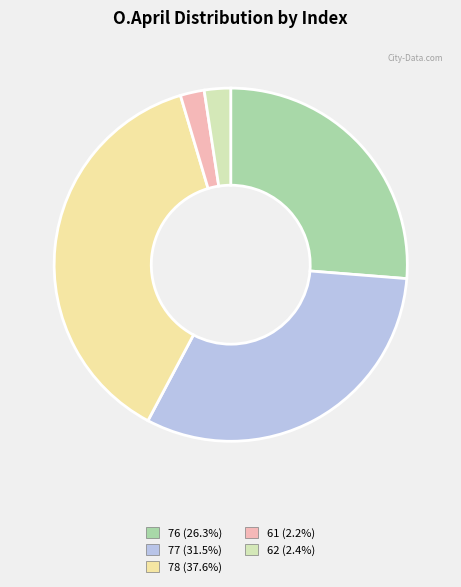

To the nearest percent, what is the difference between the 62 and 77 slice percentages?

29%